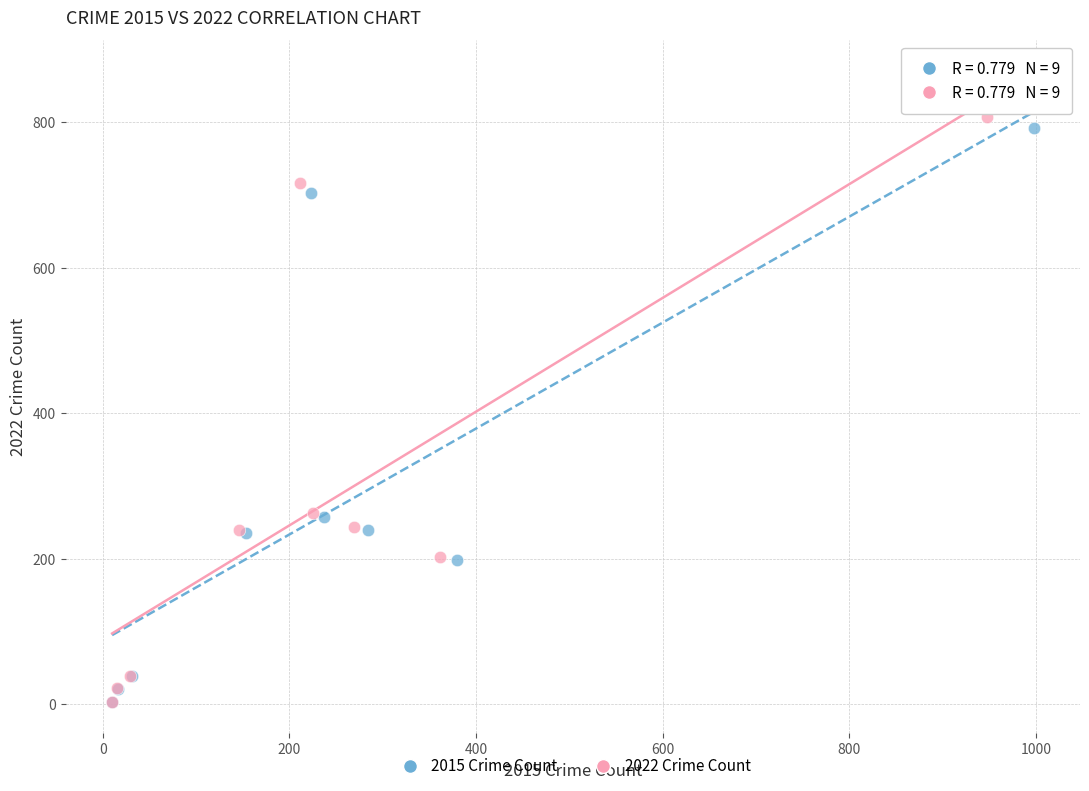

Which series has the largest Y range (max minus min)?

2022 Crime Count